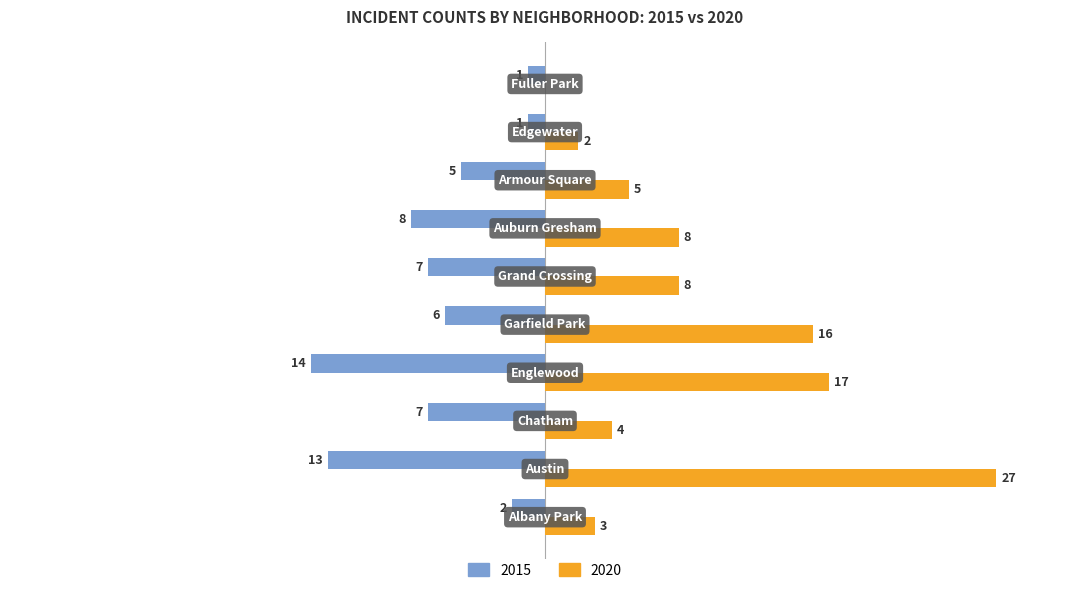

What are all the series names shown in the legend?

2015, 2020